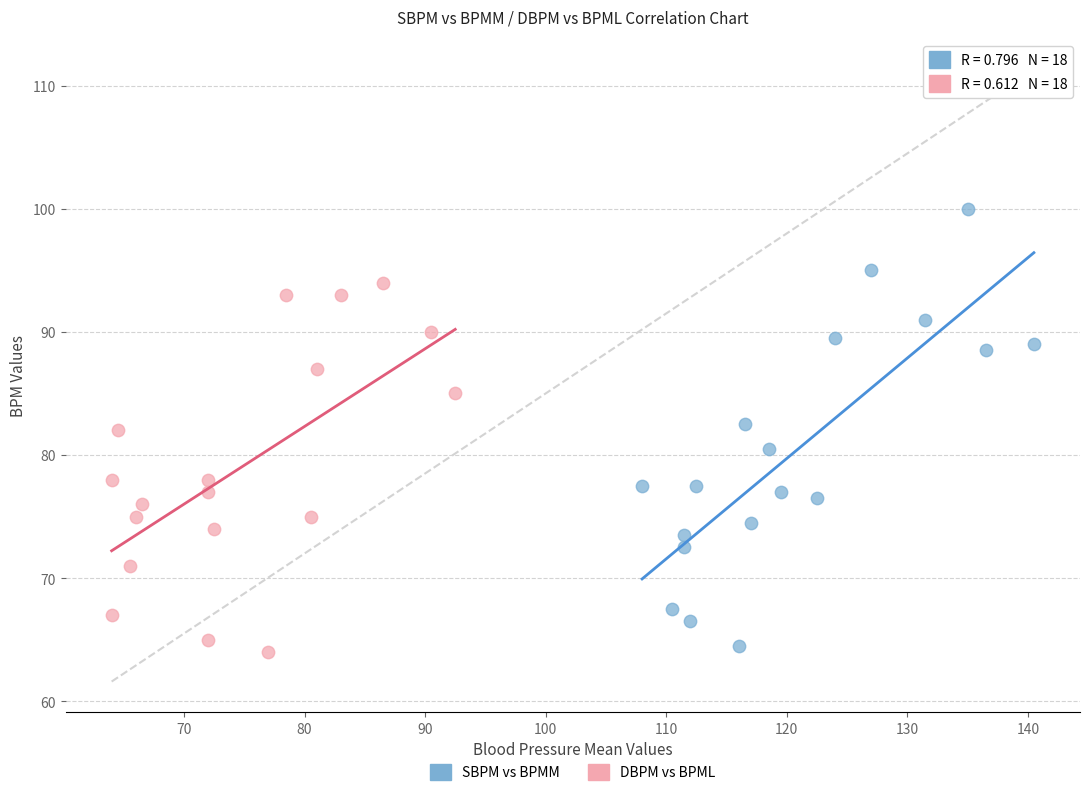

Which series has the largest Y range (max minus min)?

SBPM vs BPMM